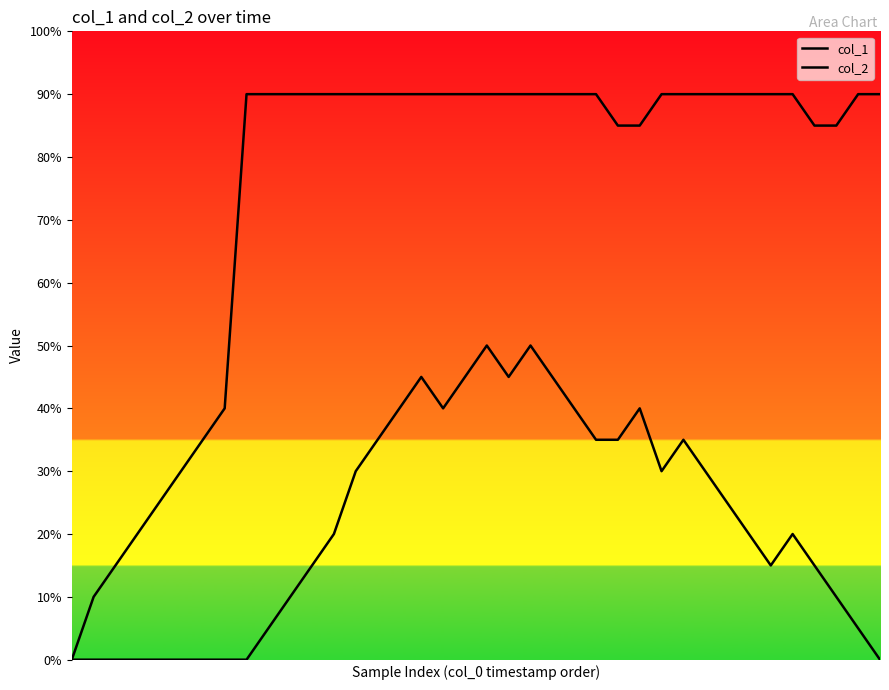

How many categories are shown in the chart?

38